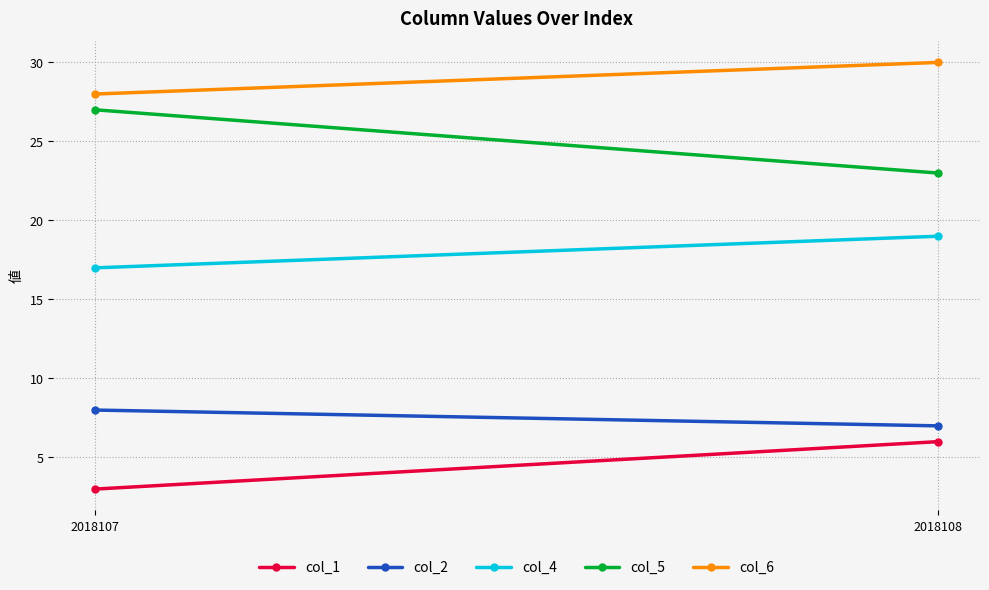

How many values in the col_6 series are below 30?

1